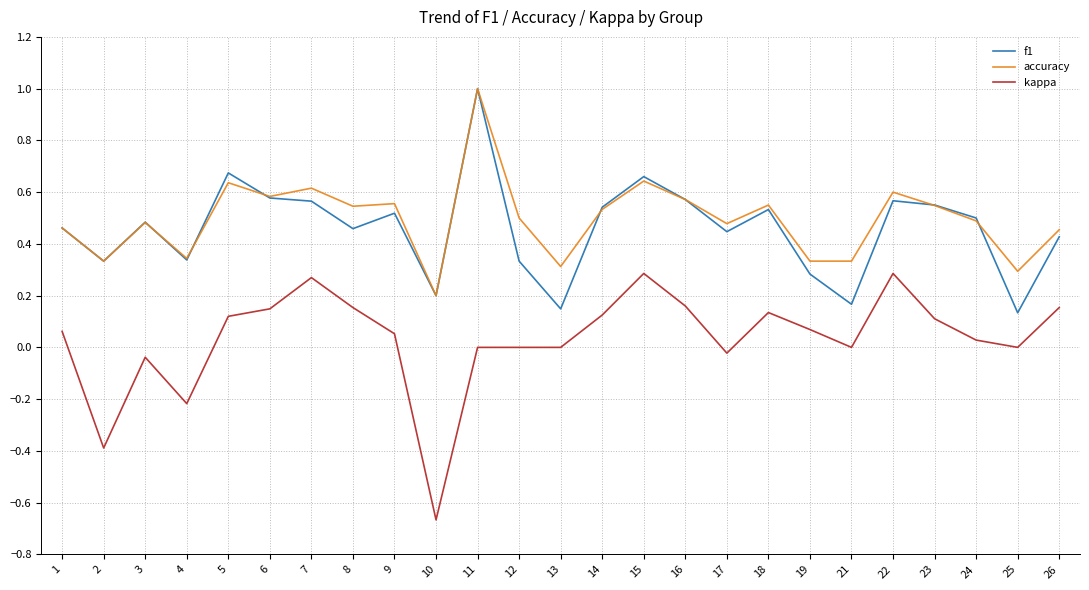

Which series changed the most between 18 and 25?

f1